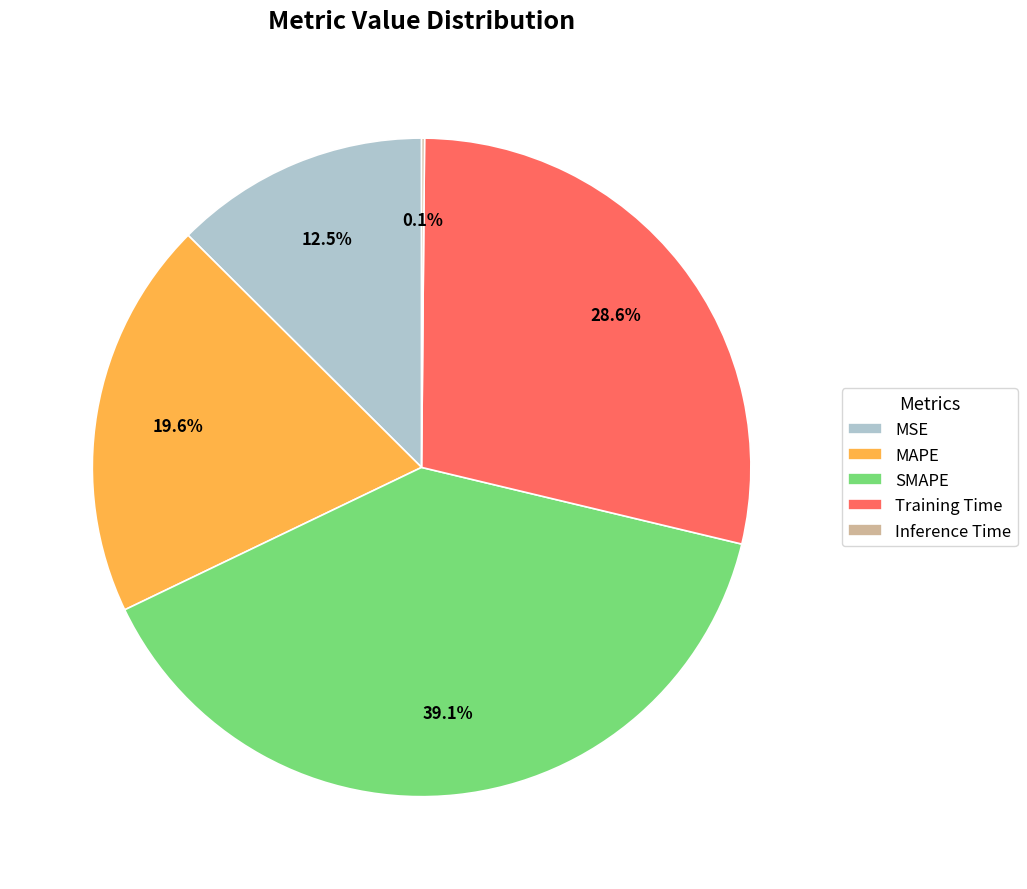

Combined, what portion of the pie is MAPE and Training Time?

48.2%